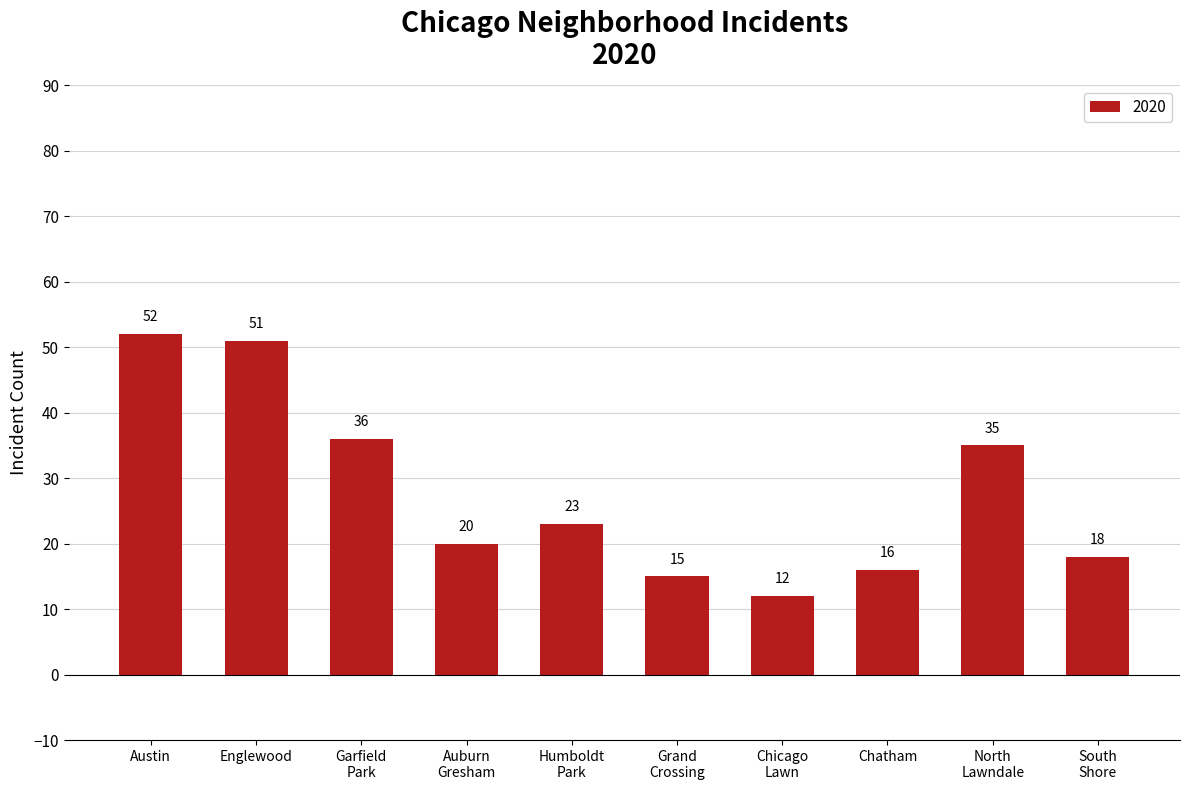

Approximately how many times larger is the value at Englewood compared to Chatham?

3.2